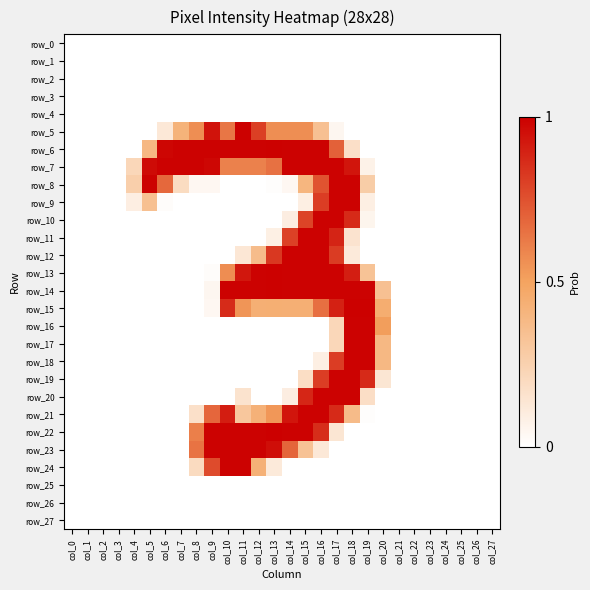

Which has a higher value, col_23 or col_20?

col_23